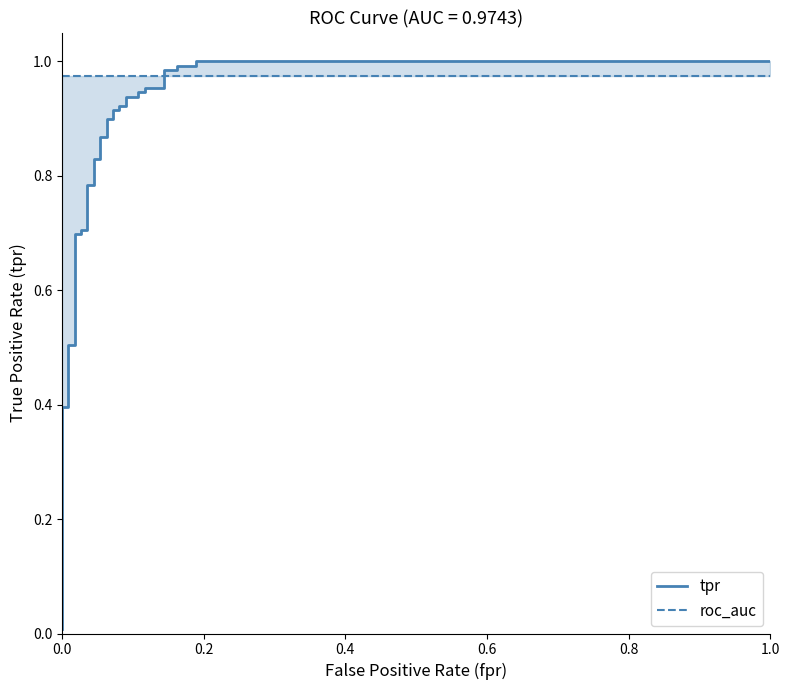

What is the value of the tpr point at the 9th from the left?

0.7